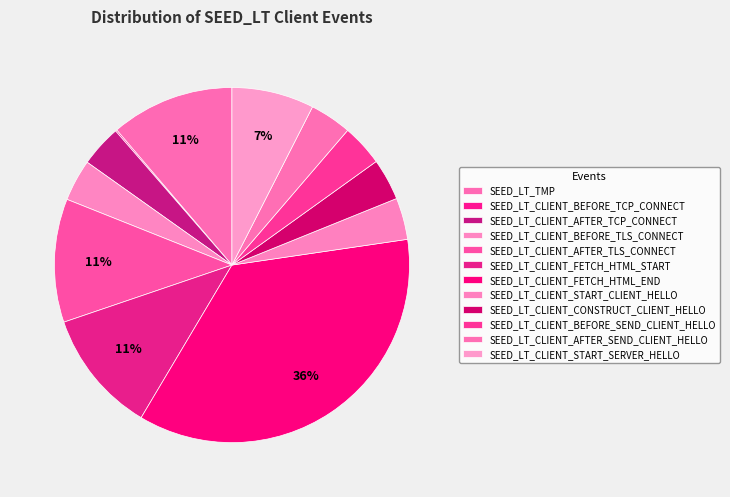

Count the number of slices in the pie.

12